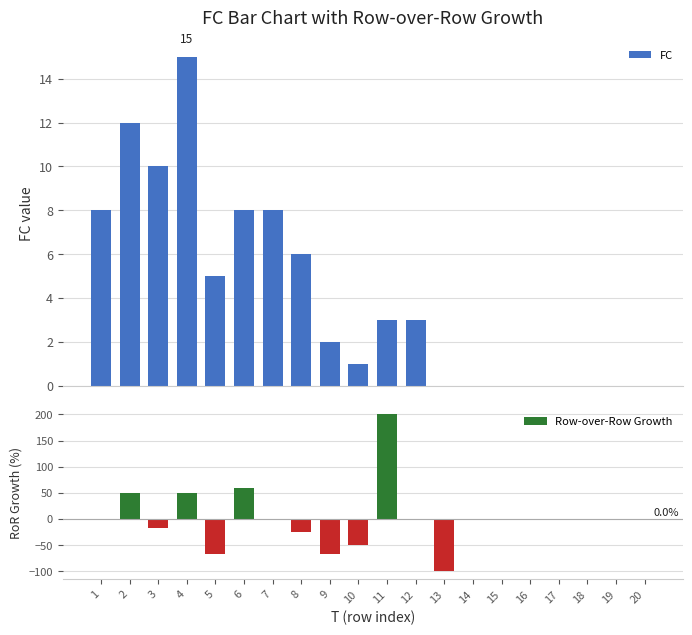

Is it true that Row-over-Row Growth equals 192.8 at 14?

False